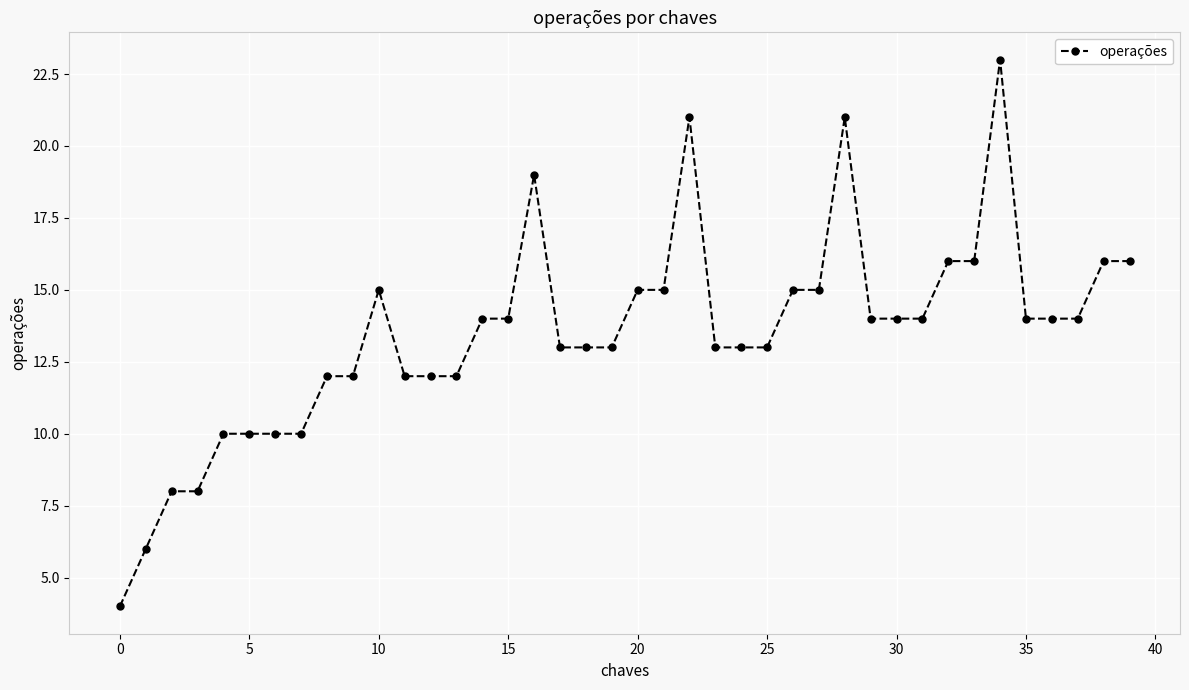

What is the difference between the second highest and minimum values?

17